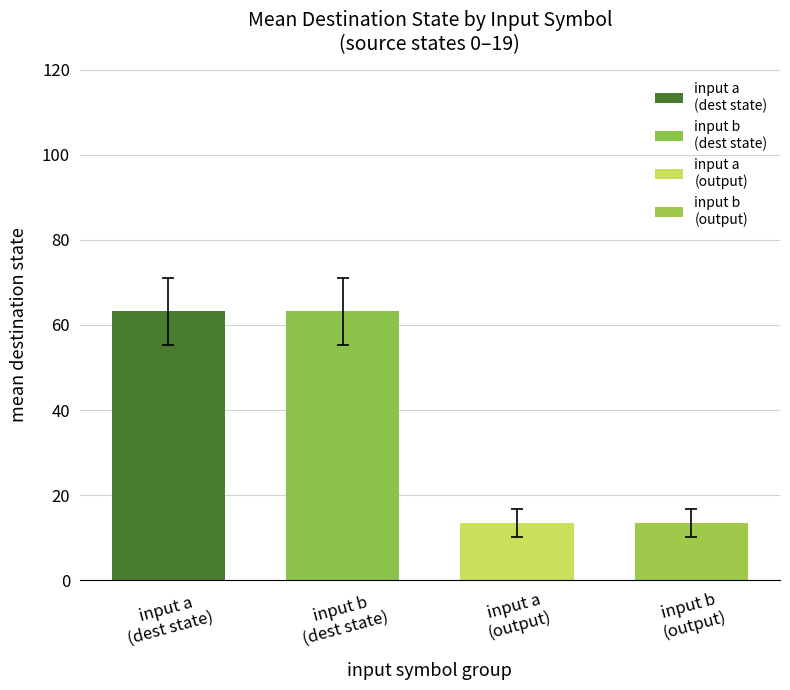

What is the value of the 3rd bar from the left?

13.5